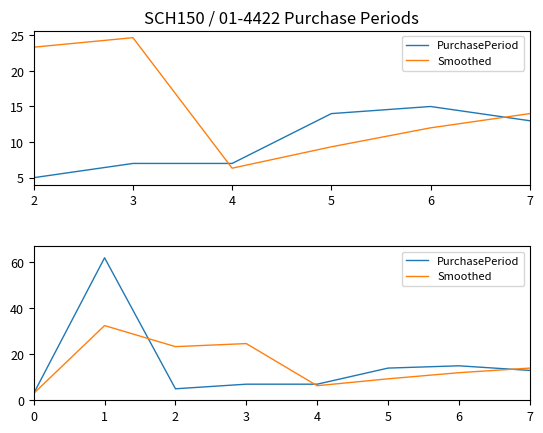

Which series ends up on top after the final intersection of Smoothed and PurchasePeriod?

Smoothed